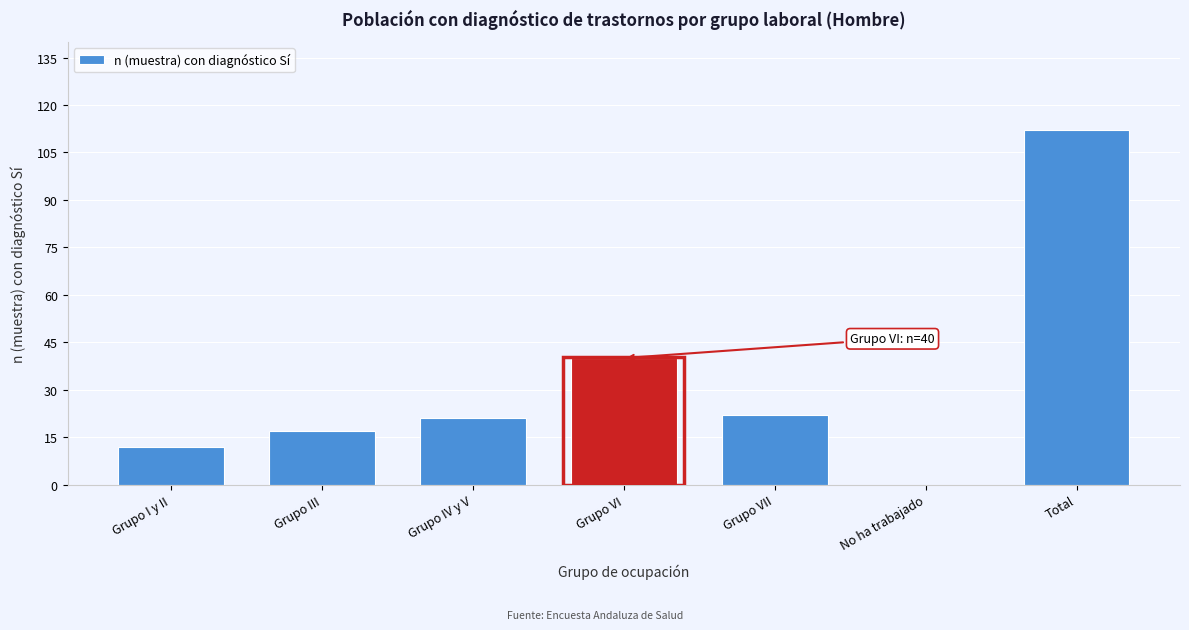

Reading left to right, extract all data points from this chart.

Grupo I y II=12	Grupo III=17	Grupo IV y V=21	Grupo VI=40	Grupo VII=22	No ha trabajado=0	Total=112